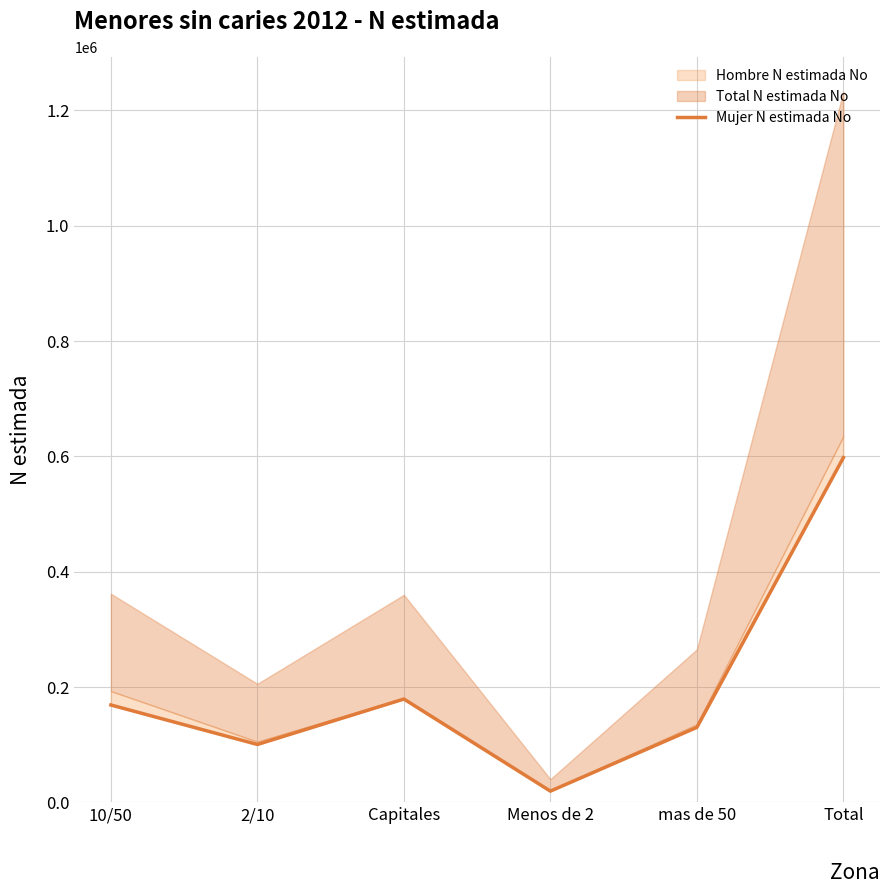

How many data points does each series have?

6